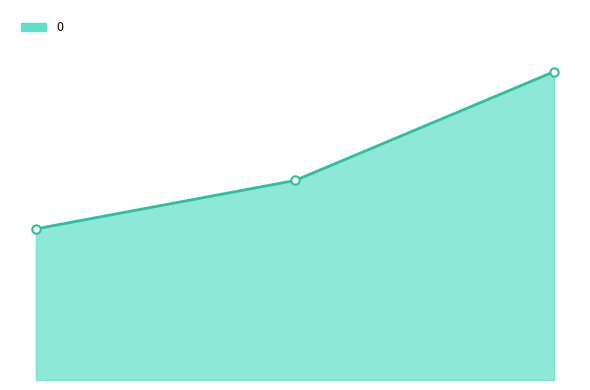

Is this an area chart (filled region under the line)?

Yes